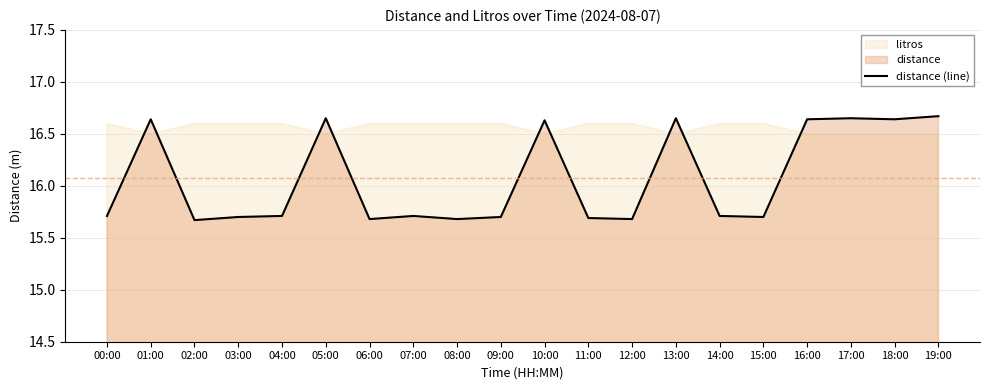

What is the minimum value for distance (line)?

15.7